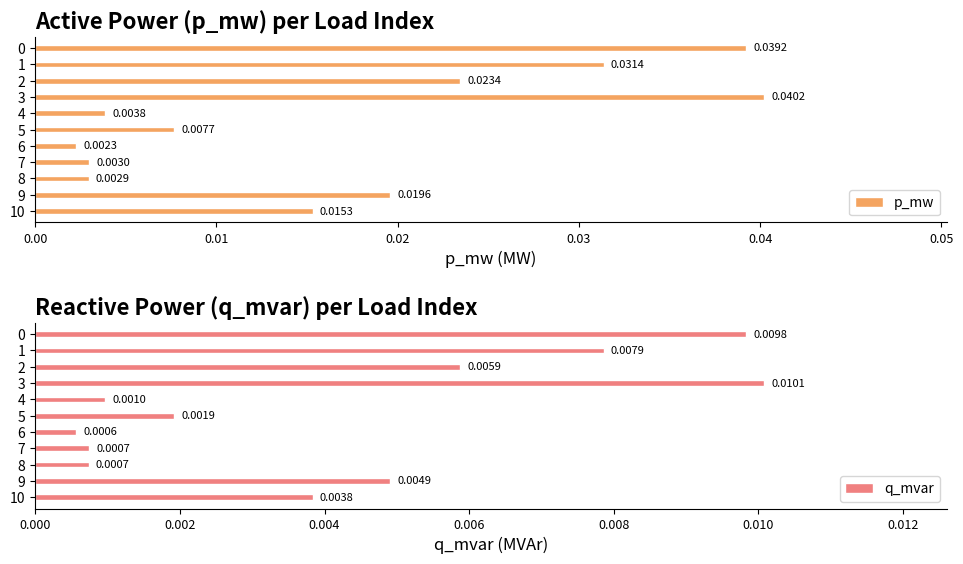

What position from the left is 0.06?

7